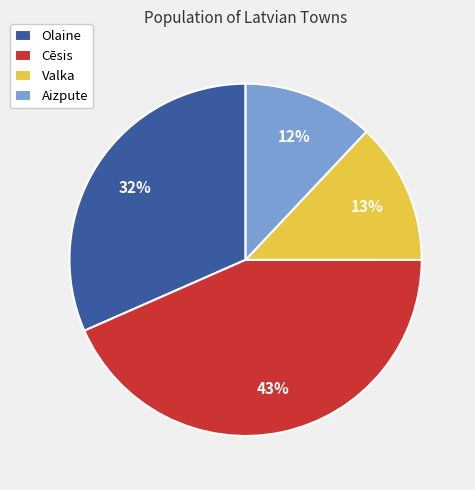

Combined, do Valka and Cēsis account for over 50%?

Yes